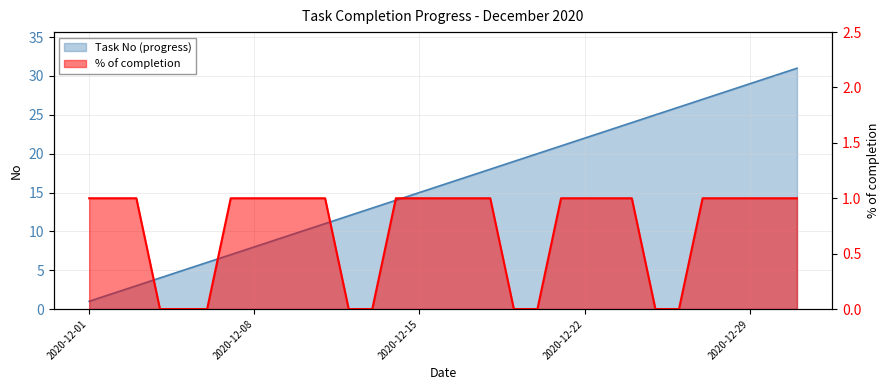

List the labels in order of % of completion value, largest first.

2020-12-01, 2020-12-02, 2020-12-03, 2020-12-07, 2020-12-08, 2020-12-09, 2020-12-10, 2020-12-11, 2020-12-14, 2020-12-15, 2020-12-16, 2020-12-17, 2020-12-18, 2020-12-21, 2020-12-22, 2020-12-23, 2020-12-24, 2020-12-27, 2020-12-28, 2020-12-29, 2020-12-30, 2020-12-31, 2020-12-04, 2020-12-05, 2020-12-06, 2020-12-12, 2020-12-13, 2020-12-19, 2020-12-20, 2020-12-25, 2020-12-26